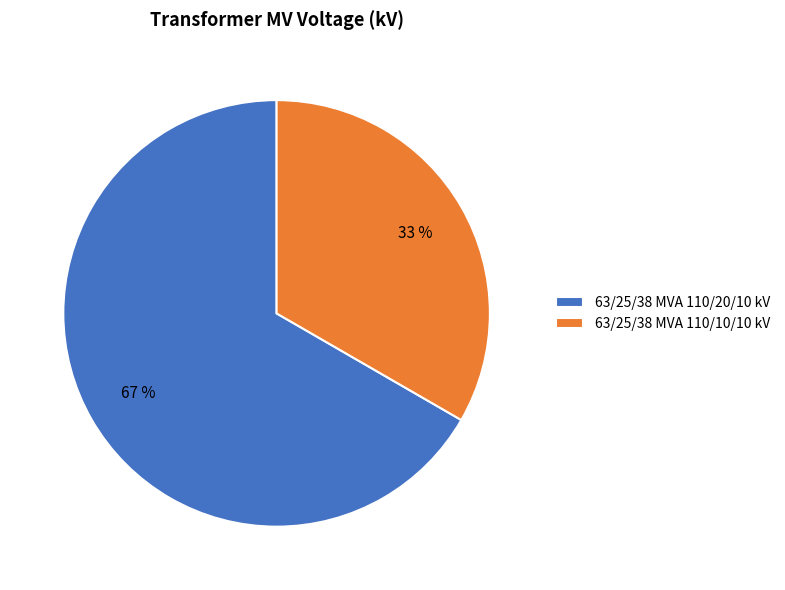

What percentage is the 63/25/38 MVA 110/10/10 kV slice, to the nearest percent?

33%